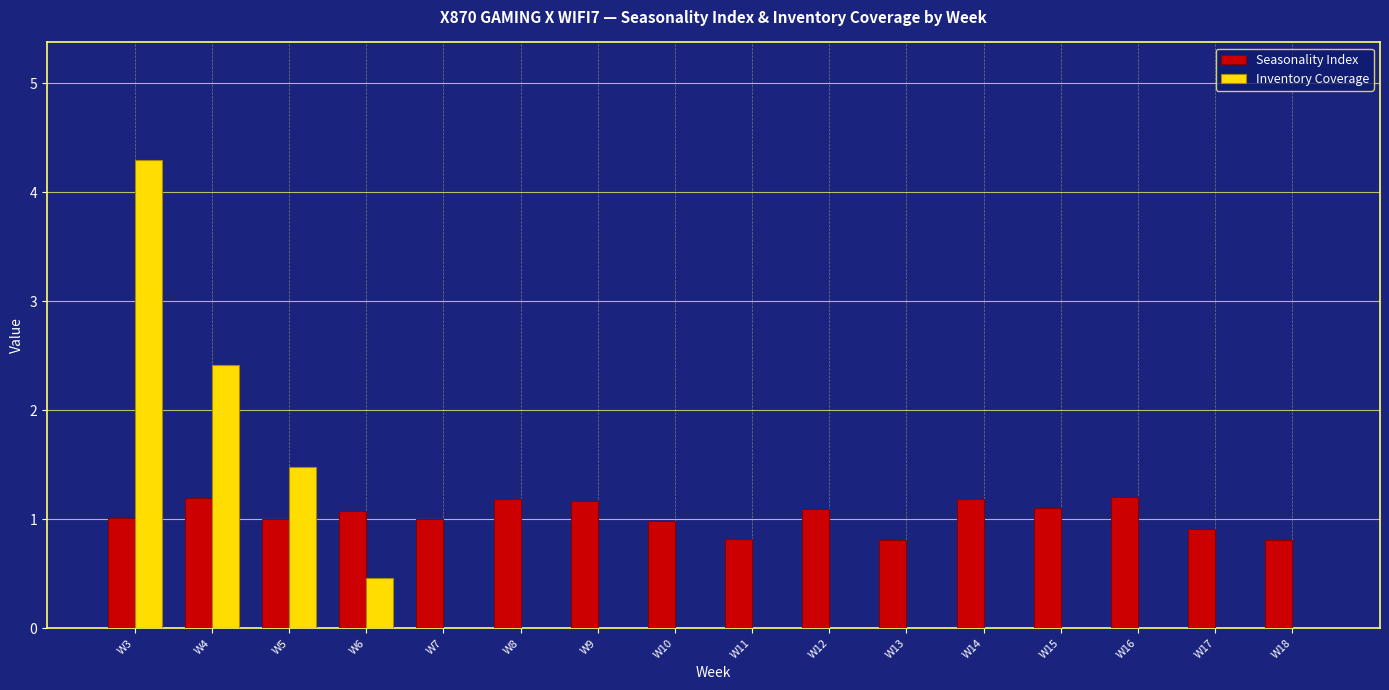

Are the bars grouped side by side (vs. stacked)?

Yes